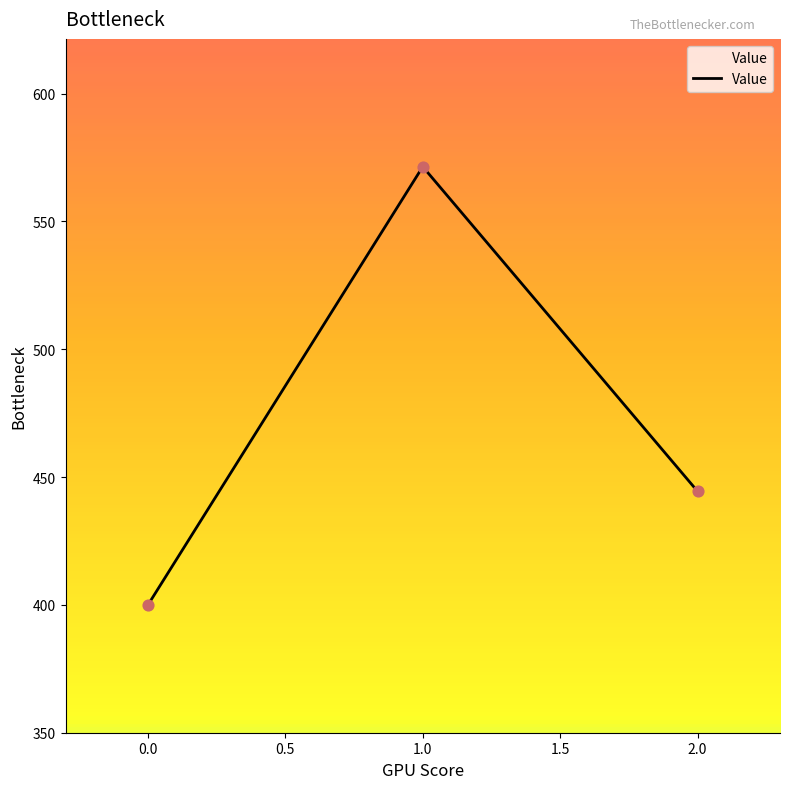

Between 0.0 and 1.0, which is larger?

1.0